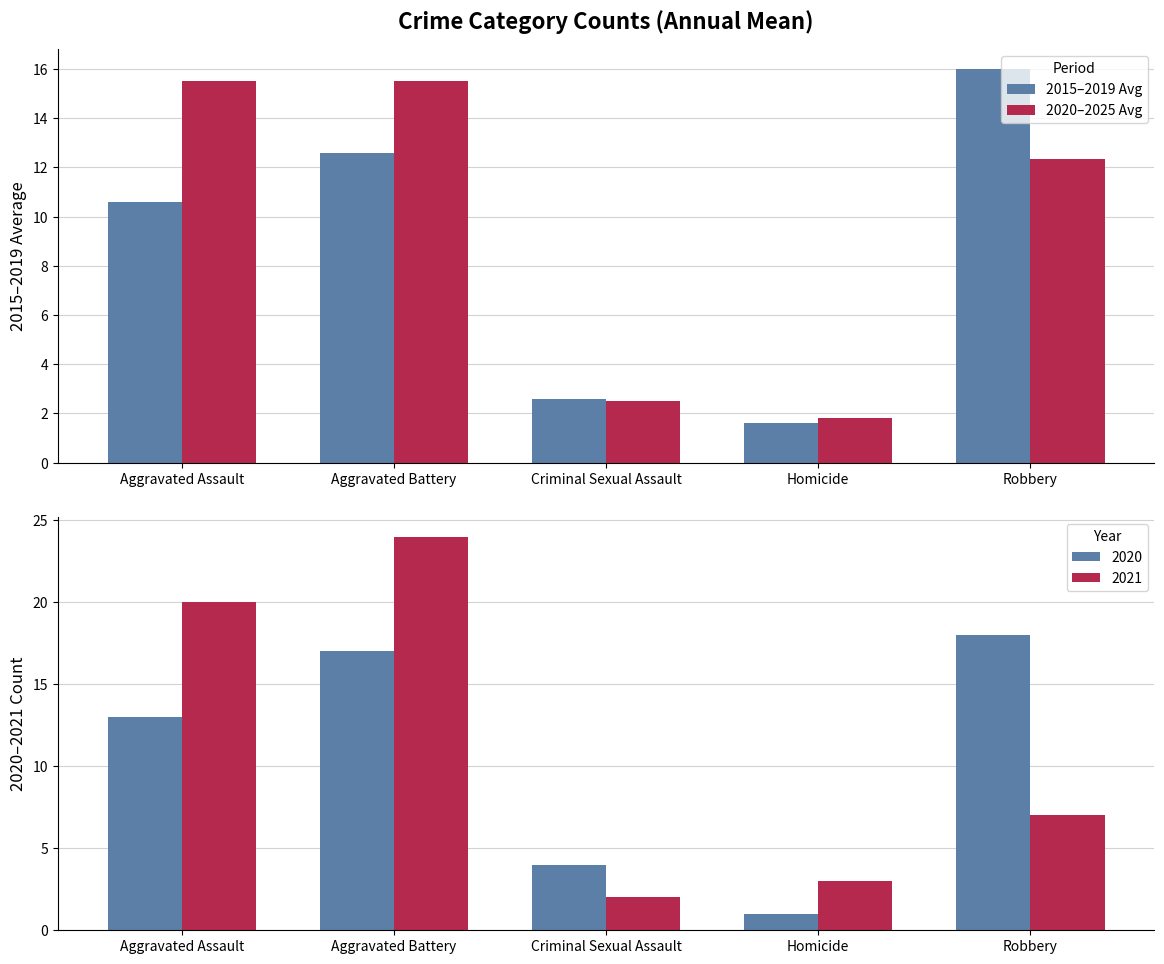

The 2015–2019 Avg series shows 0.5 at Homicide. True or false?

False